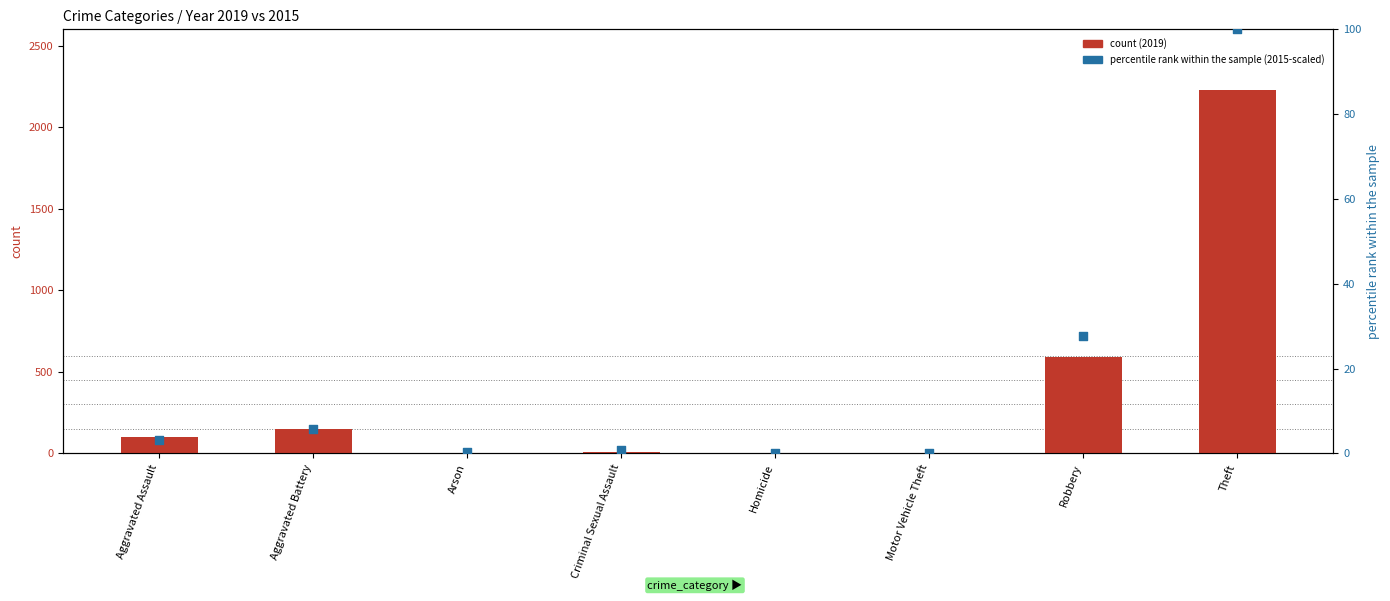

Is the value of percentile rank within the sample at Arson greater than the value of count at Arson?

No